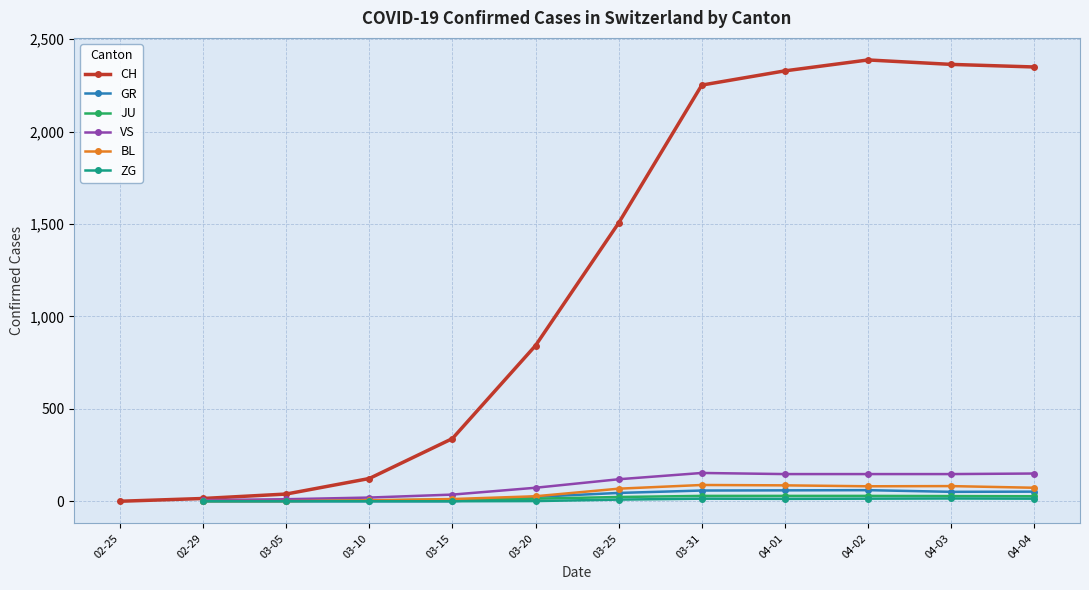

Which series has the largest total across all categories?

CH